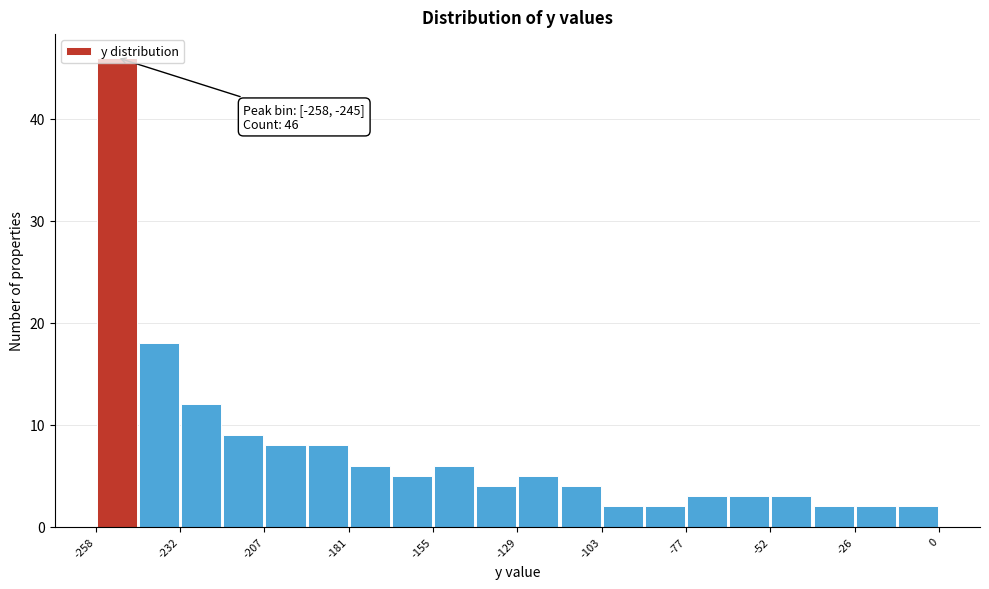

Read against the x-axis, roughly where is the centre of the tallest bar?

-250